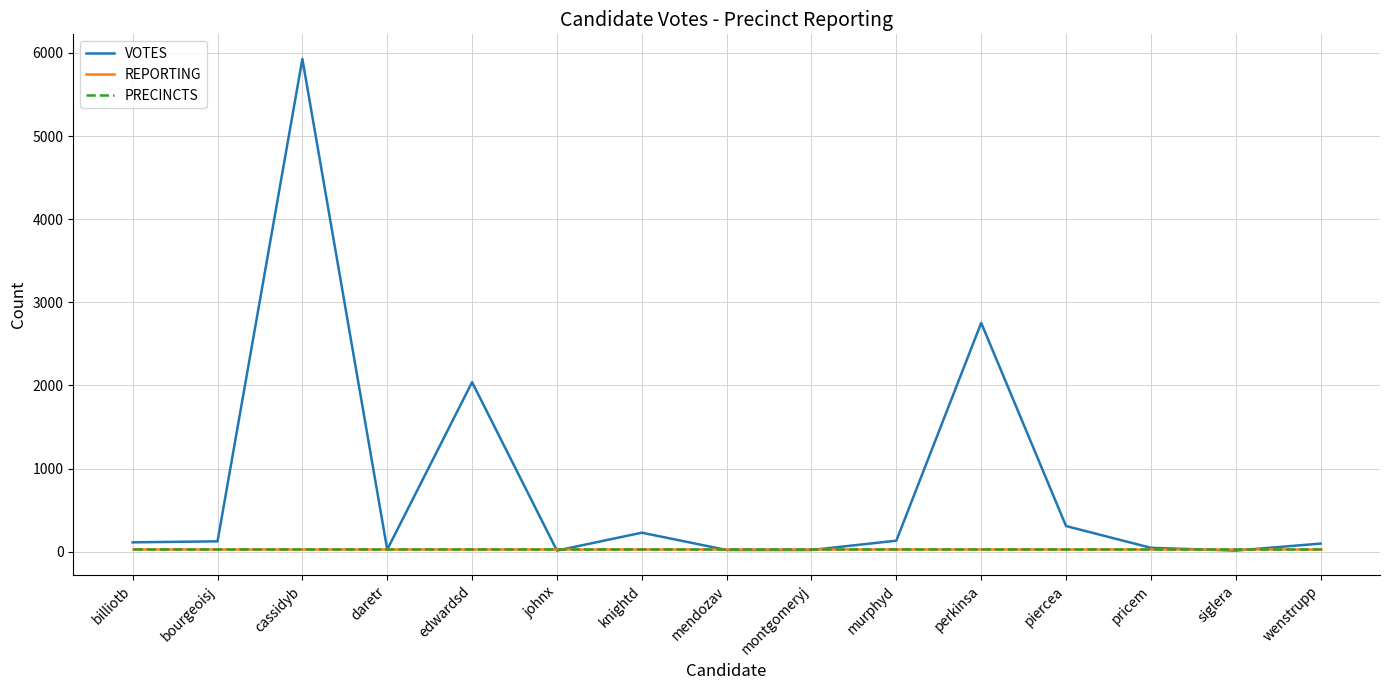

Which series has the largest total across all categories?

VOTES